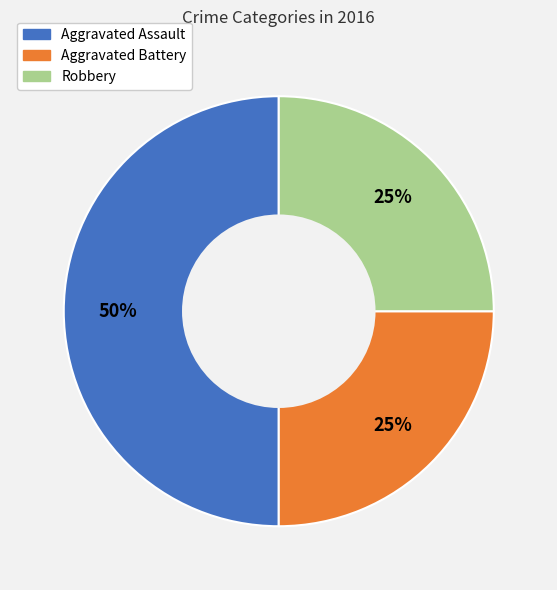

True or false: Aggravated Battery accounts for 25% of the total.

True